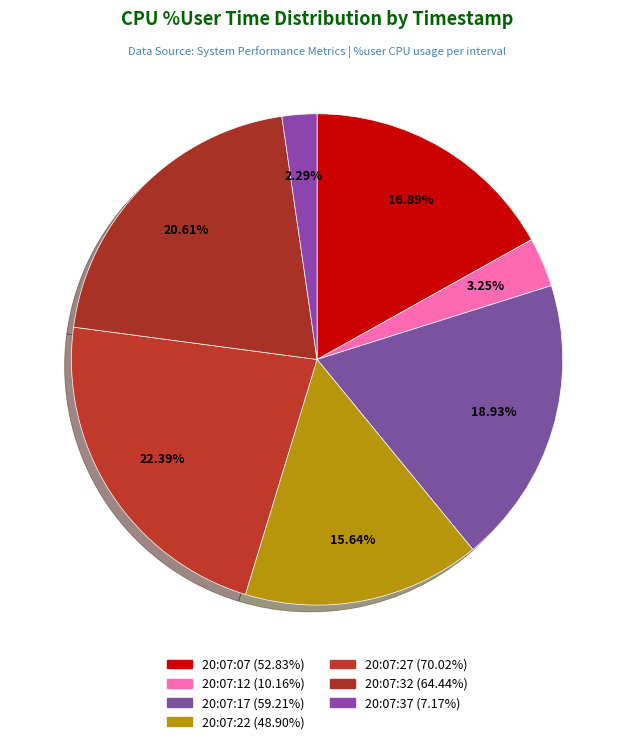

Does any single category account for the majority?

No